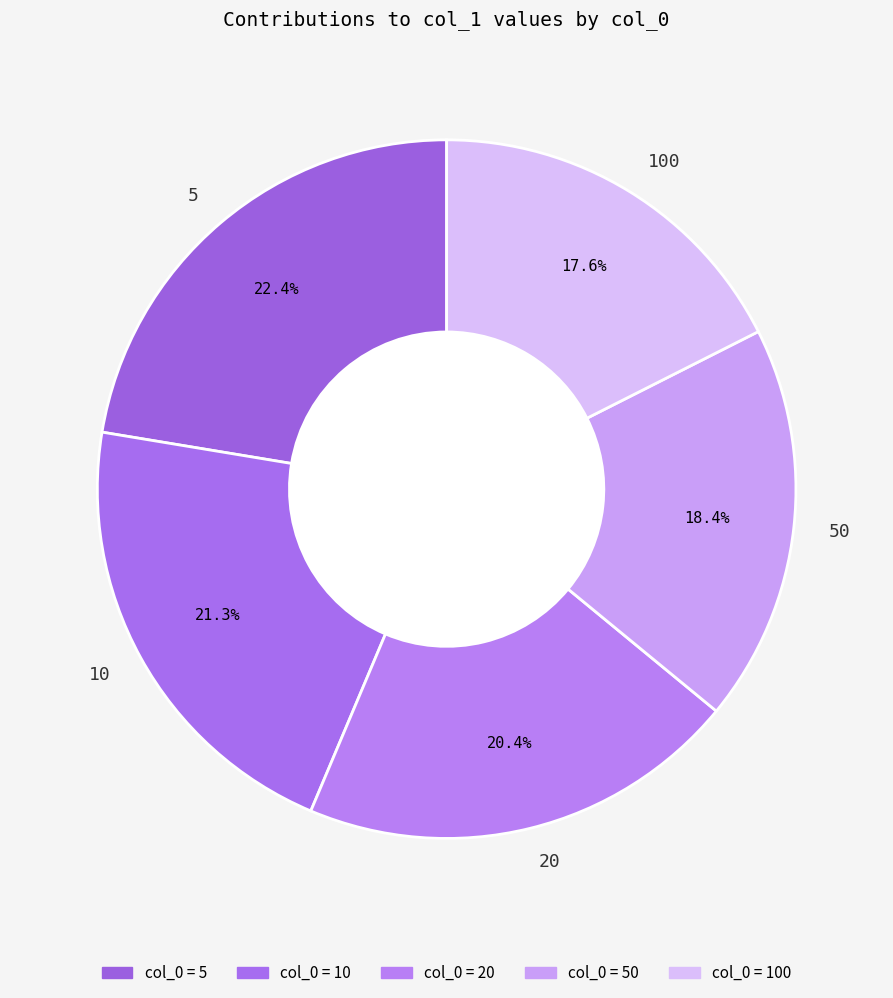

How many segments does this pie chart have?

5